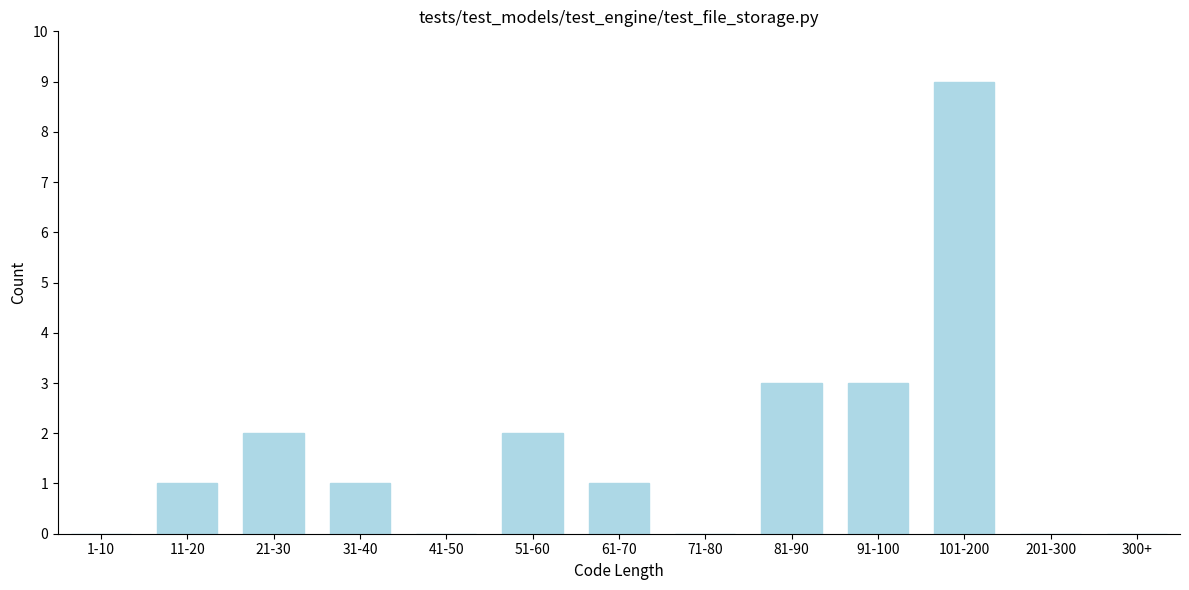

Reading left to right, transcribe all the data shown in this chart.

1-10=0	11-20=1	21-30=2	31-40=1	41-50=0	51-60=2	61-70=1	71-80=0	81-90=3	91-100=3	101-200=9	201-300=0	300+=0